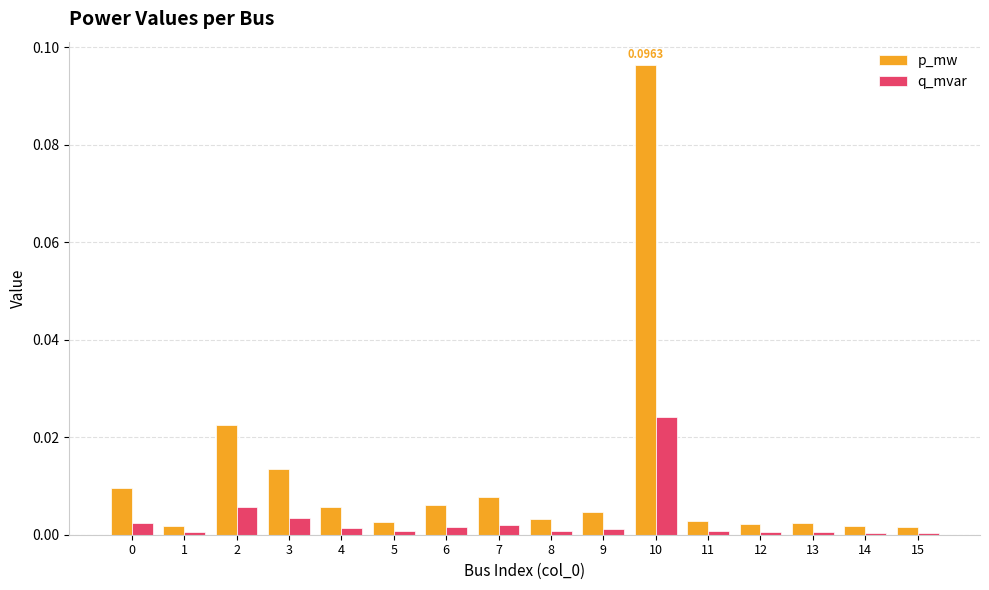

At 4, list the series in order from largest to smallest.

p_mw, q_mvar